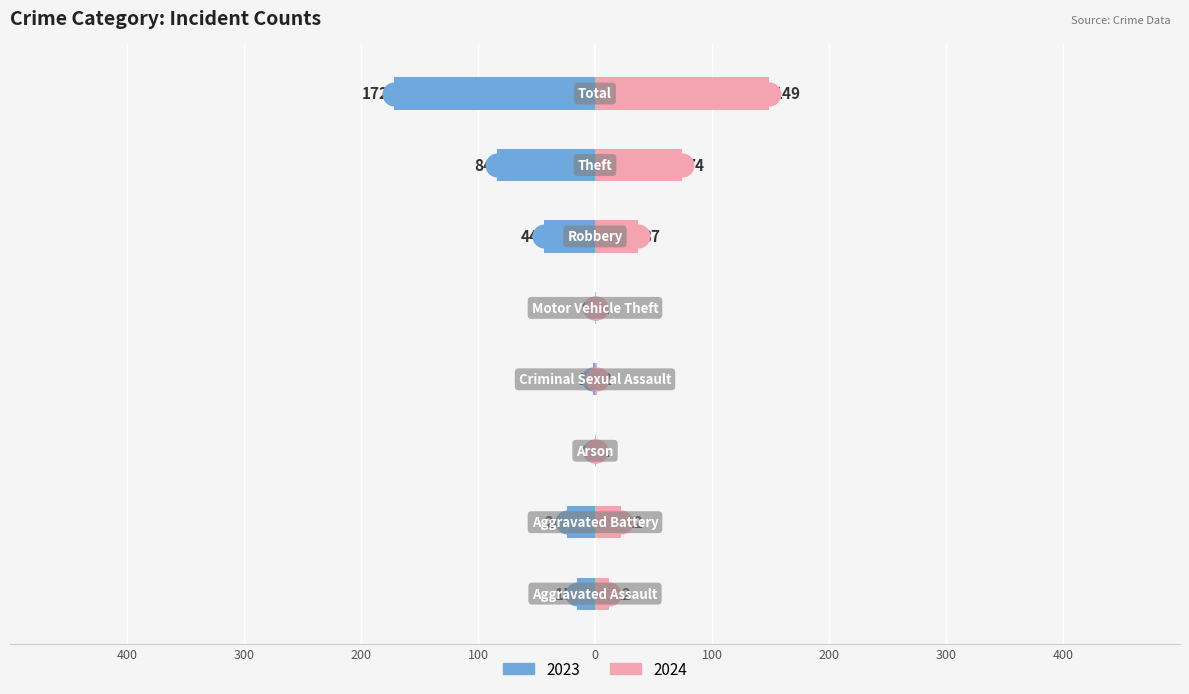

What are all the series names shown in the legend?

2023, 2024